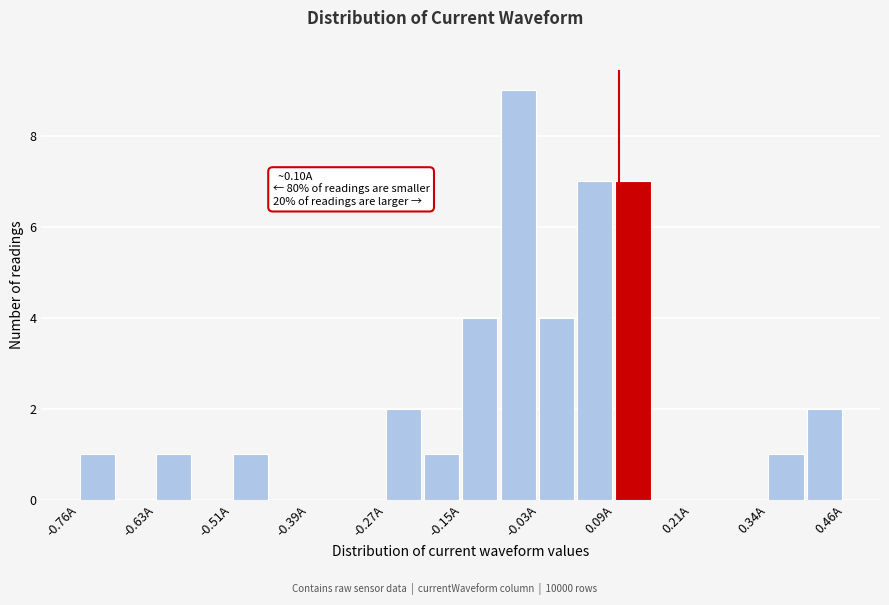

Read against the x-axis, roughly where is the centre of the tallest bar?

-0.06